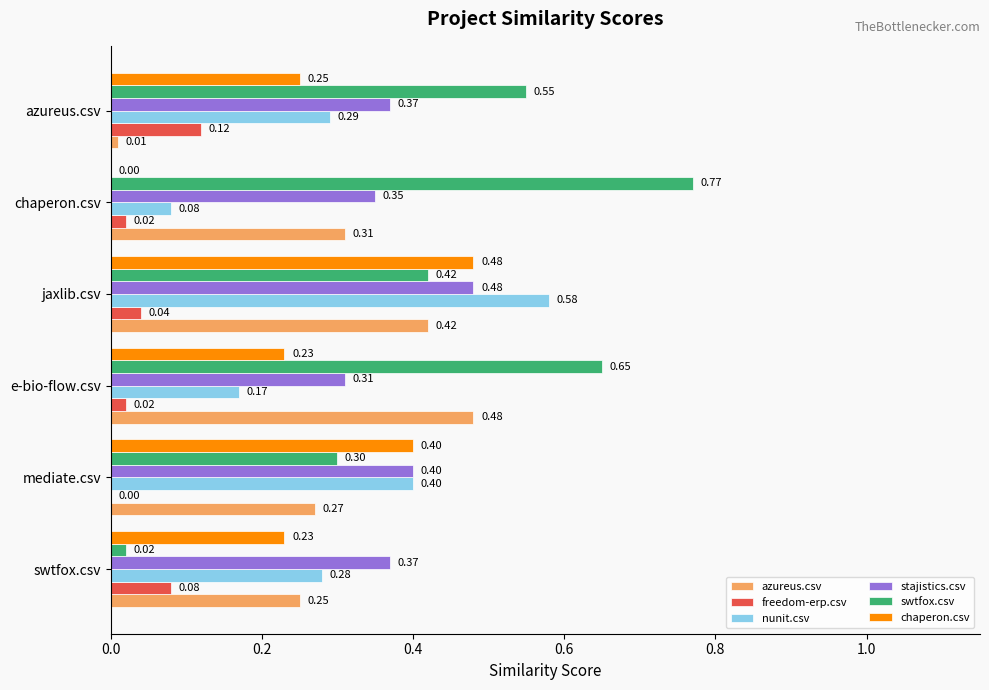

Which category has the highest value in the freedom-erp.csv series?

azureus.csv